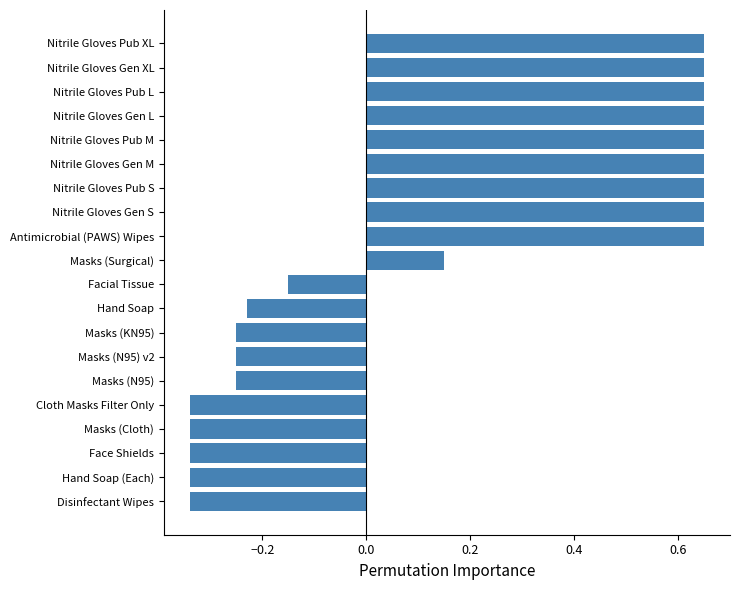

True or false: the data shows -0.4 at Masks (N95).

False